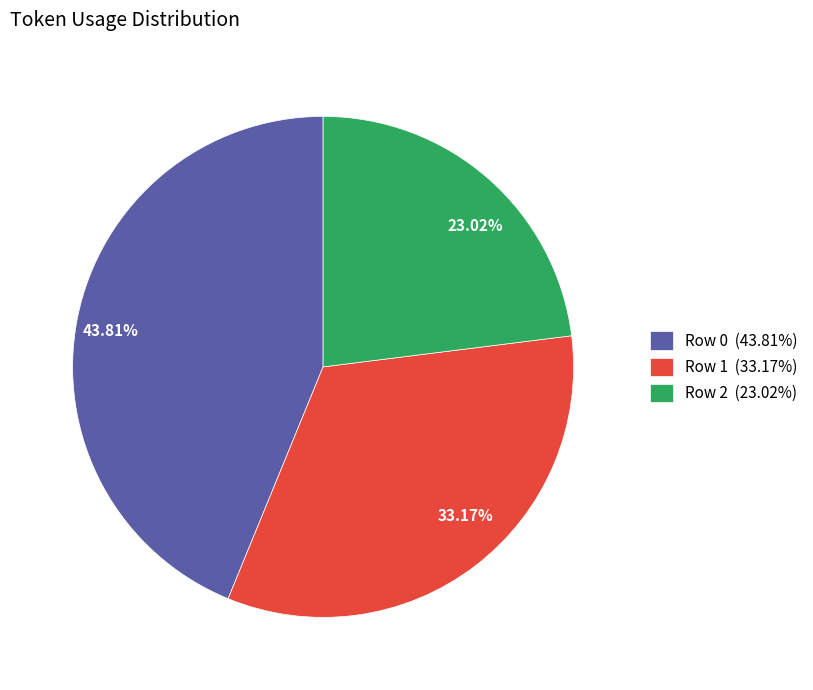

Is there any slice that represents more than half of the pie?

No